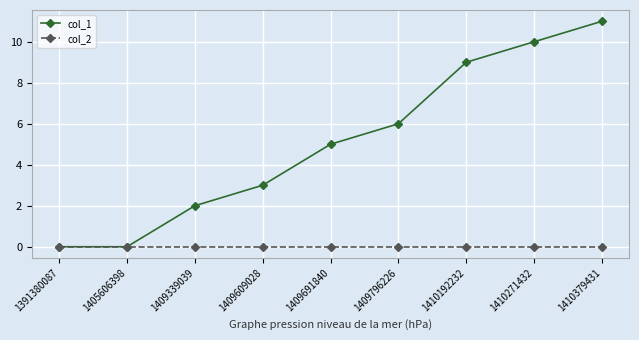

At which category does the chart reach its peak across all series?

1410379431